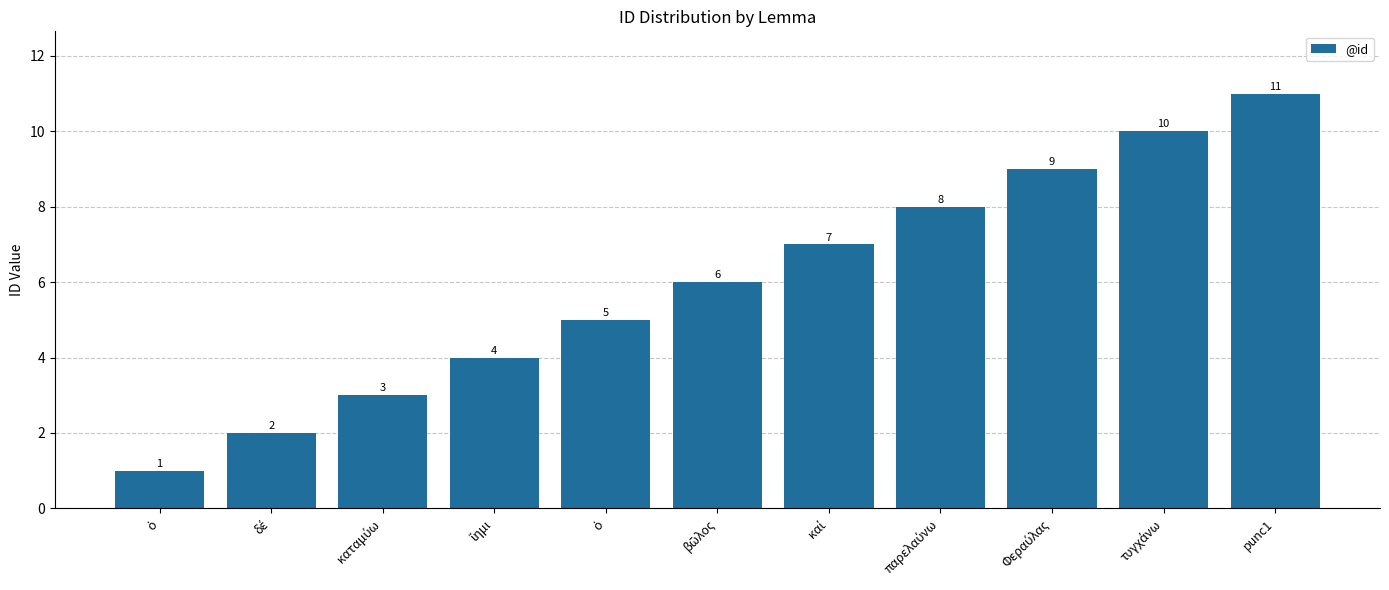

Rank the categories by value from highest to lowest.

punc1, τυγχάνω, Φεραύλας, παρελαύνω, καί, βῶλος, ὁ, ἵημι, καταμύω, δέ, ὁ